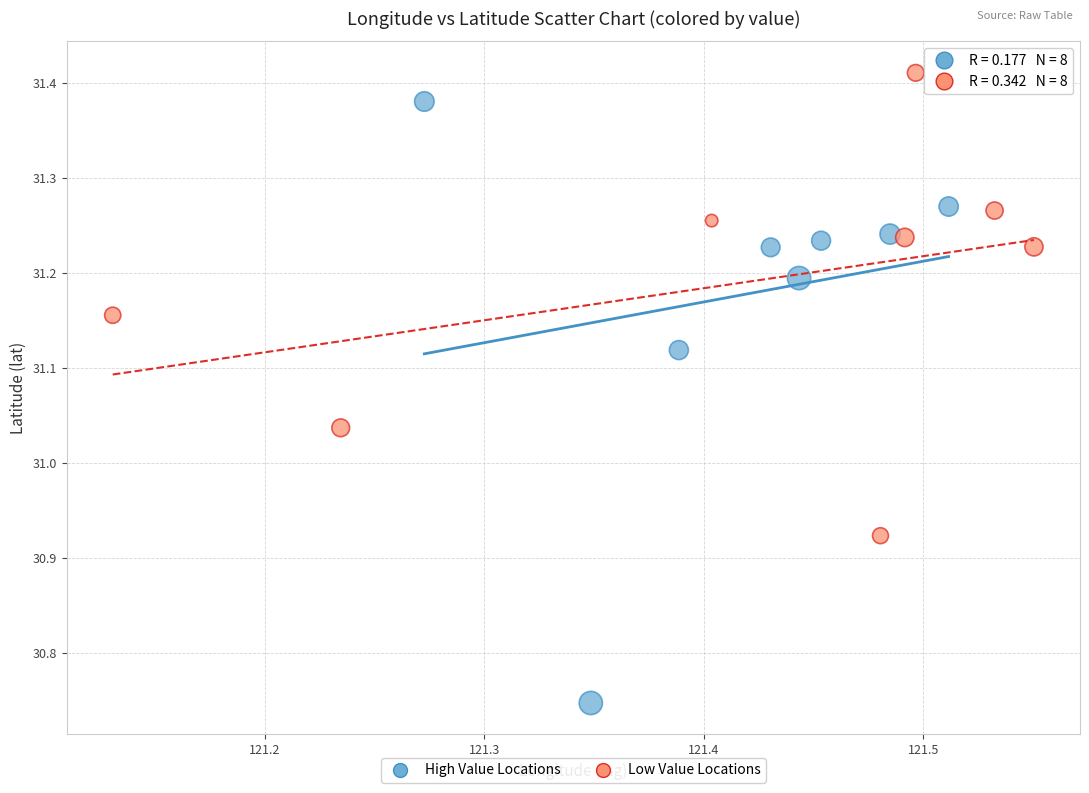

Which series contains the highest Y value?

Low Value Locations